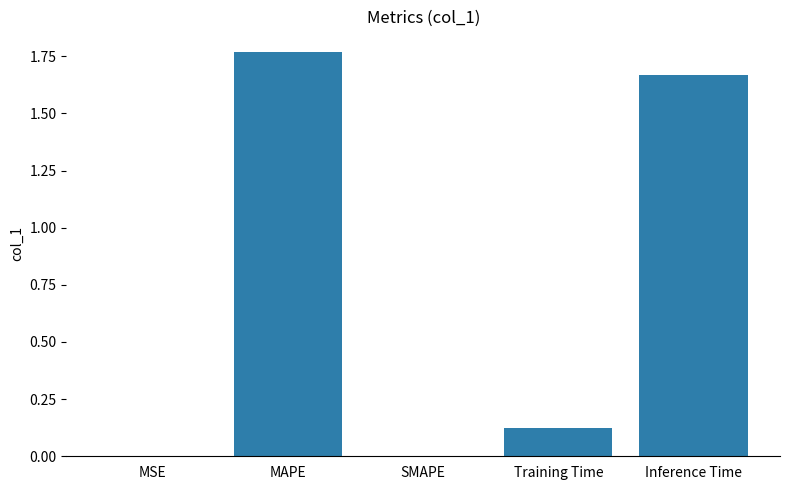

Which has a higher value, MSE or Training Time?

Training Time